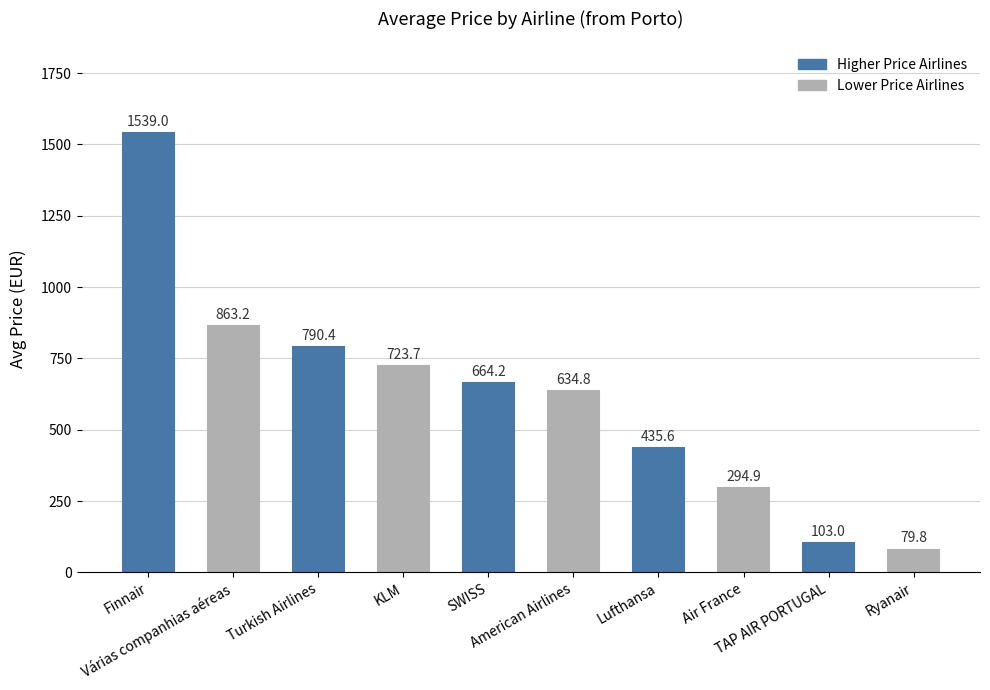

The value at KLM is 723.7. True or false?

True